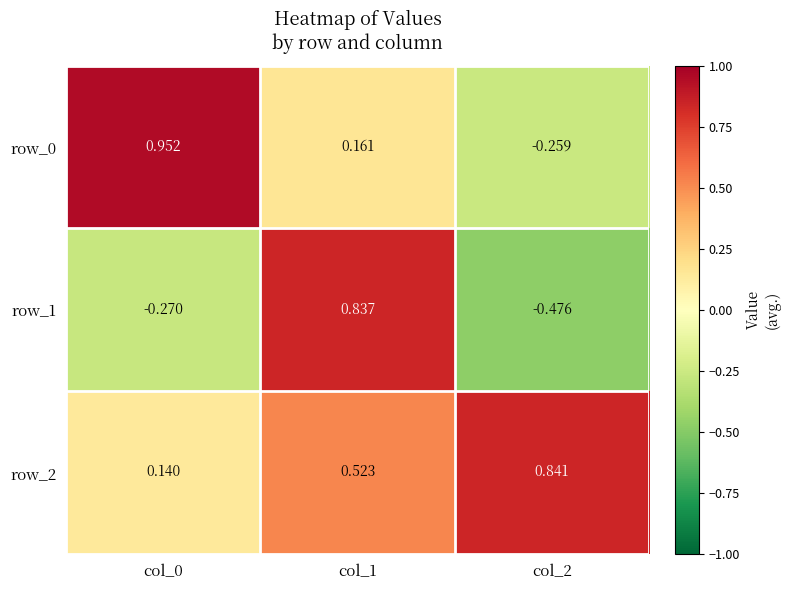

List the labels in order of row_2 value, largest first.

col_2, col_1, col_0